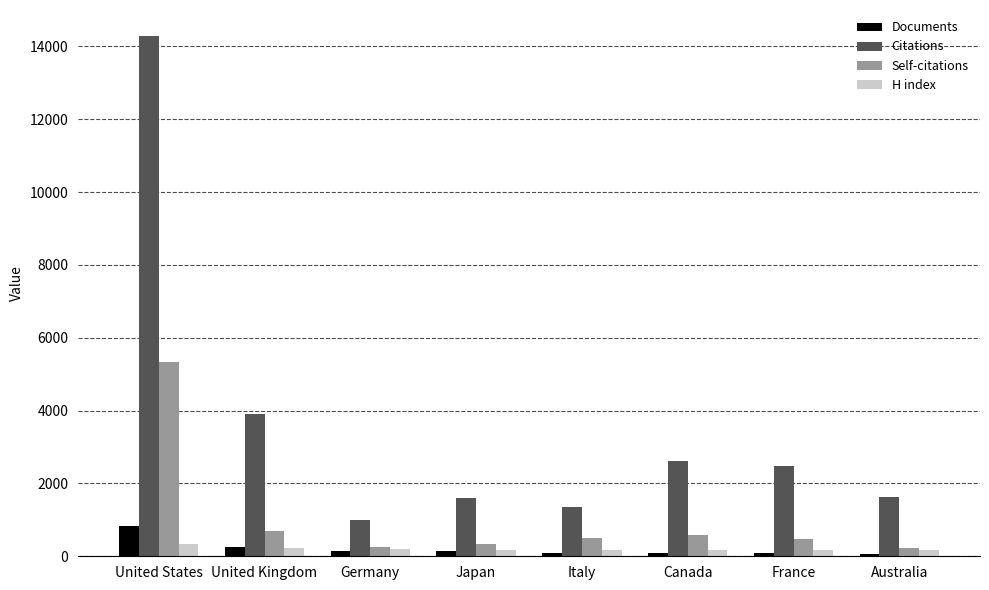

Which series has the widest spread of values?

Citations